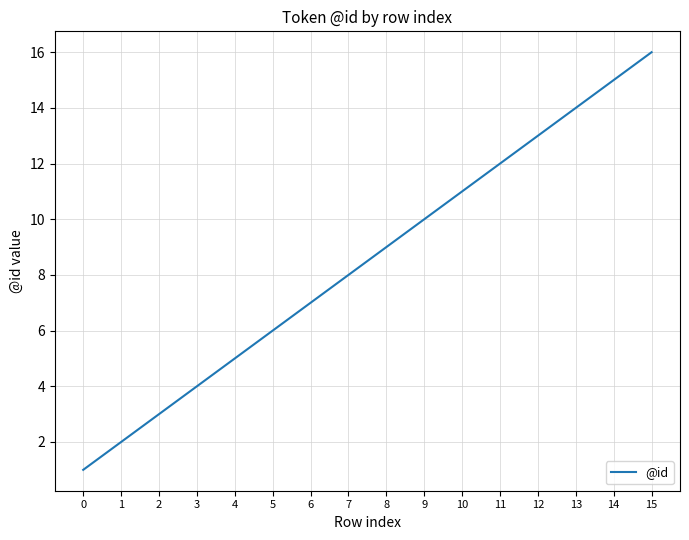

Is this an area chart (filled region under the line)?

No